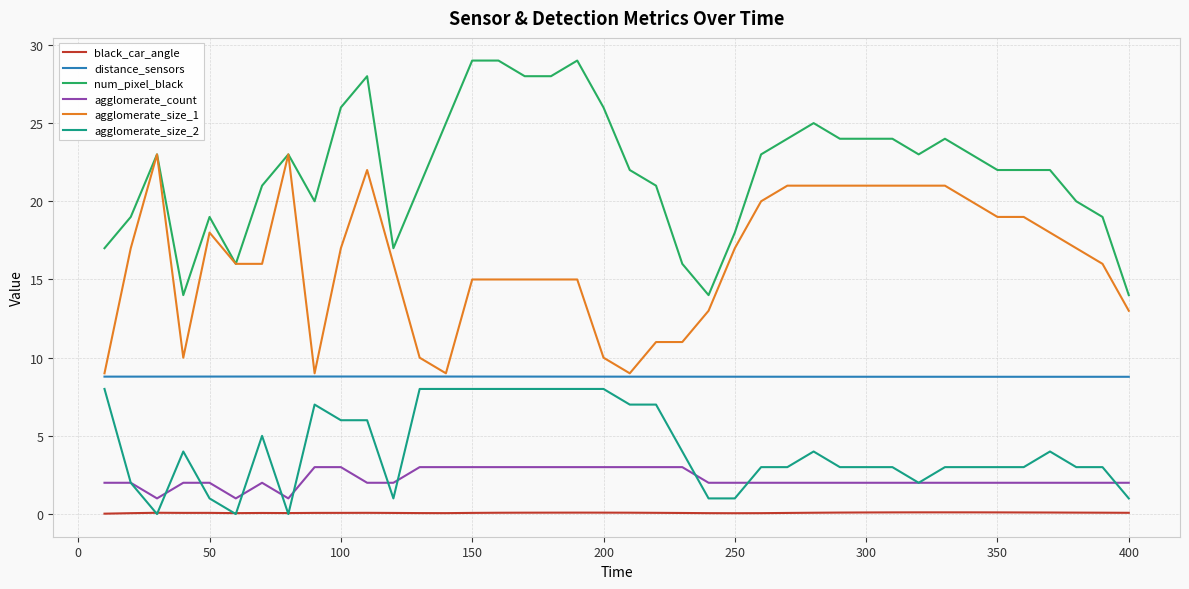

How many categories are shown in the chart?

40